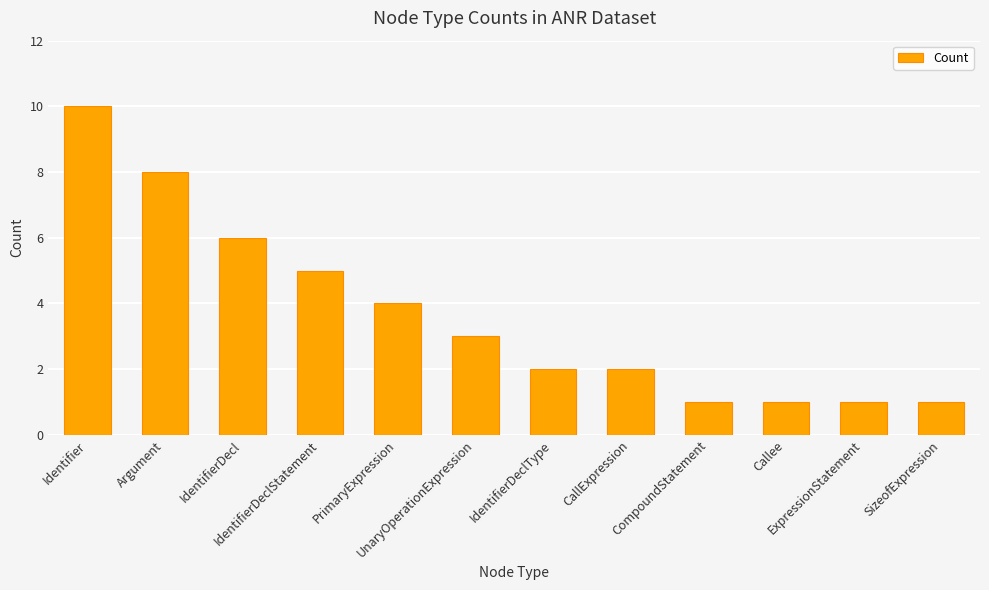

At which category does the chart reach its peak across all series?

Identifier